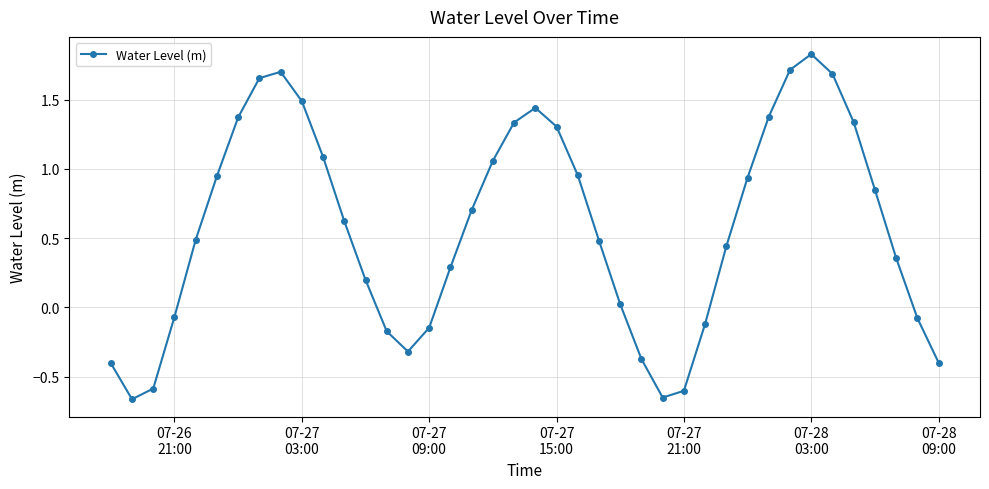

What is the average value?

0.6